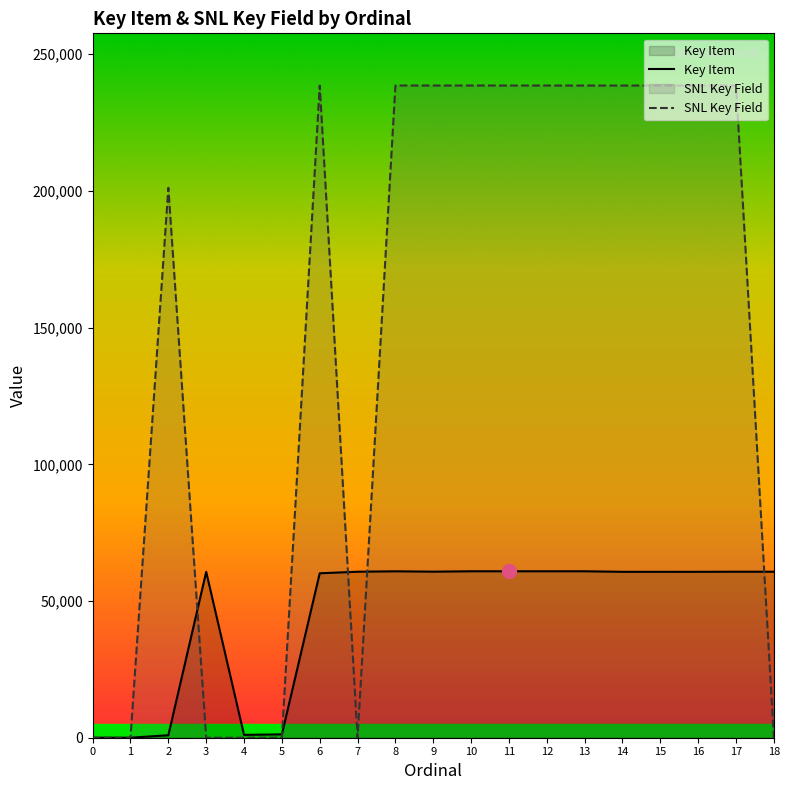

Rank the series by their maximum value, from lowest to highest.

Key Item, SNL Key Field